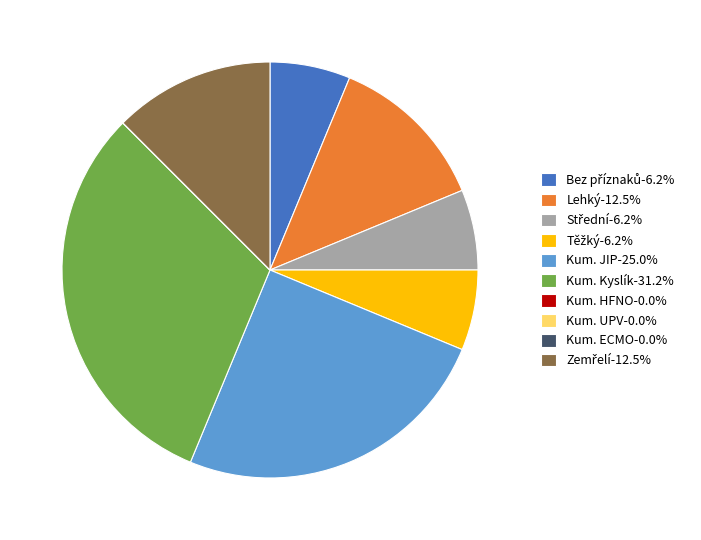

Does Lehký-12.5% account for over 50% of the chart?

No